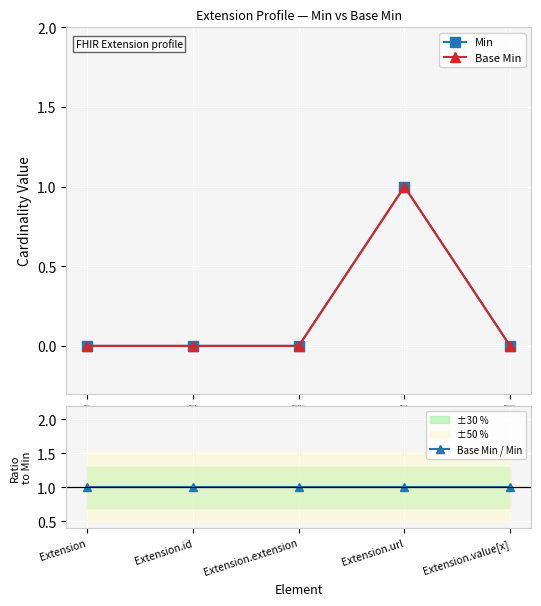

Does the chart display data point markers on the line(s)?

Yes